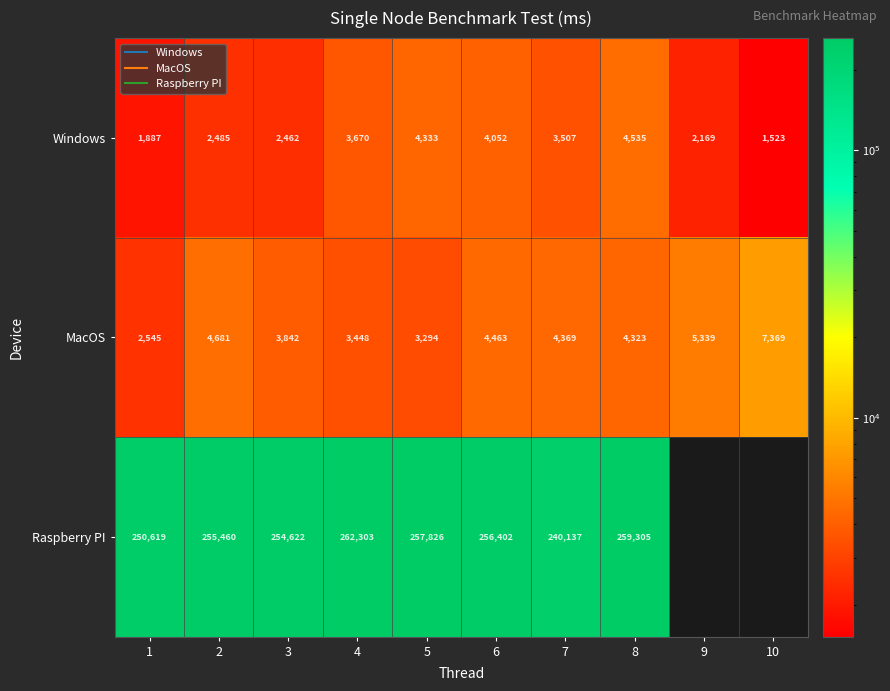

Which series has the largest range (max minus min)?

Raspberry PI